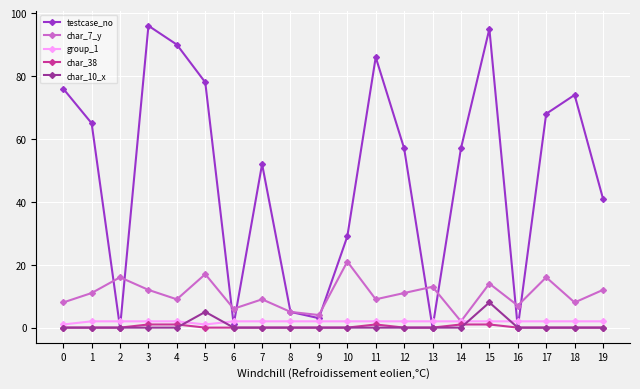

Which series has the largest total across all categories?

testcase_no